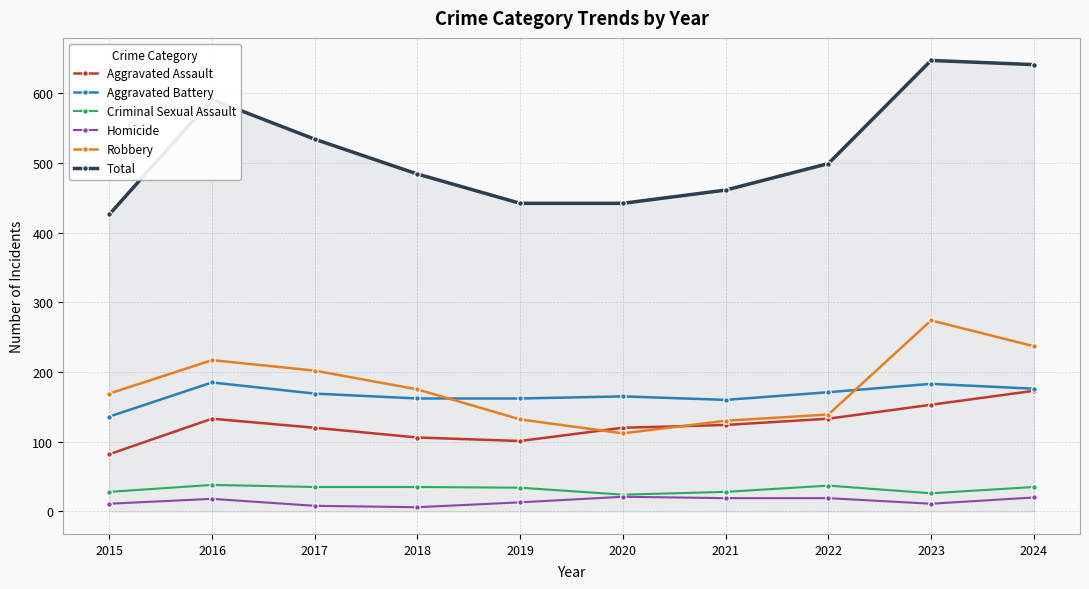

At how many categories does at least one series exceed 613?

2